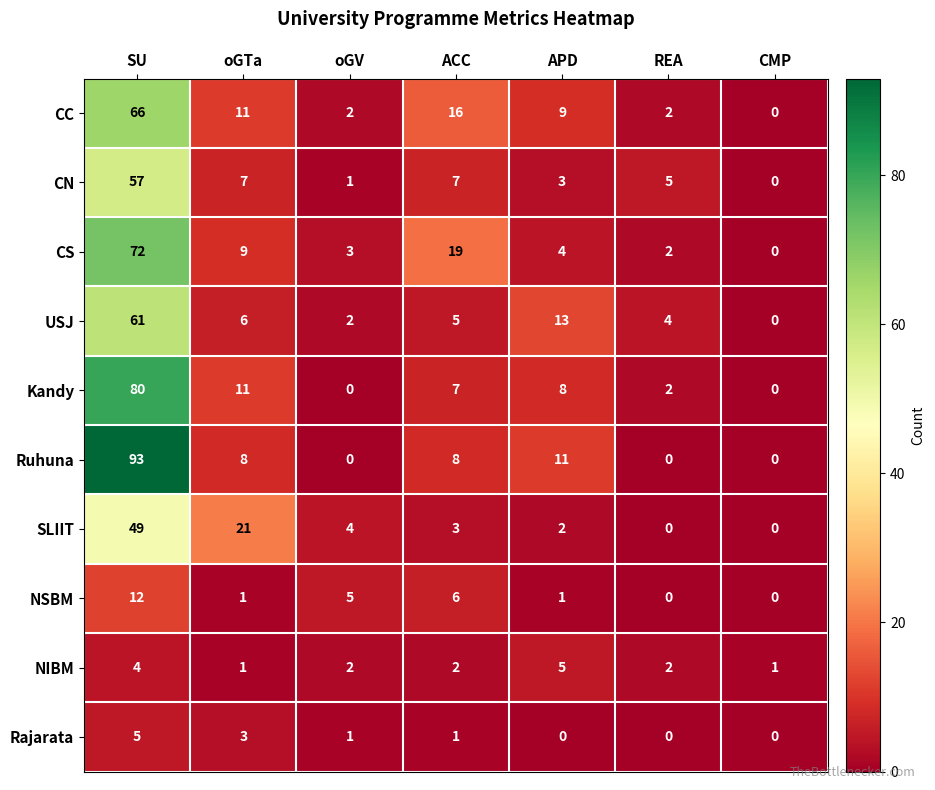

The CS series shows 6 at APD. True or false?

False